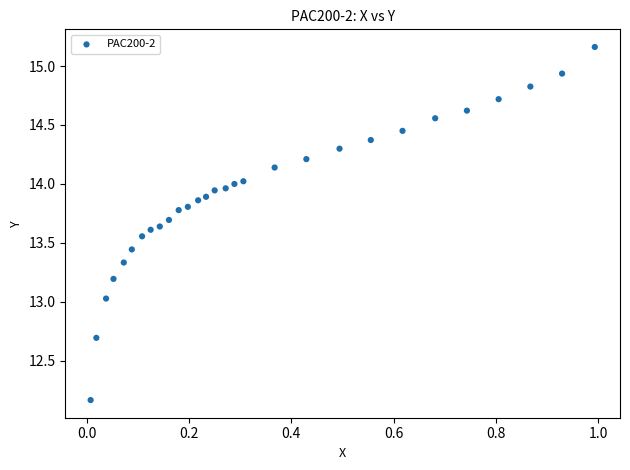

What is the range of Y values (max minus min)?

3.0